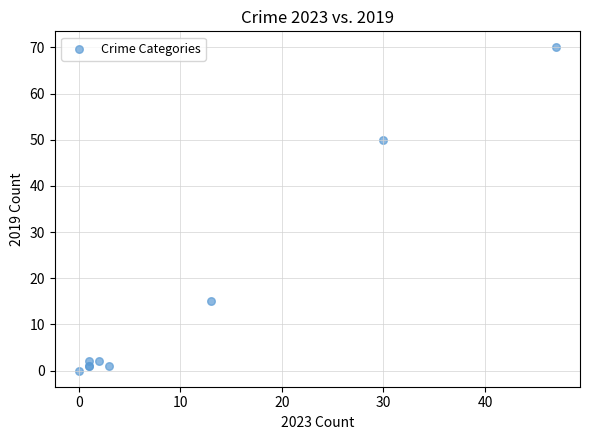

What Y value in the scatter plot is closest to 35?

50